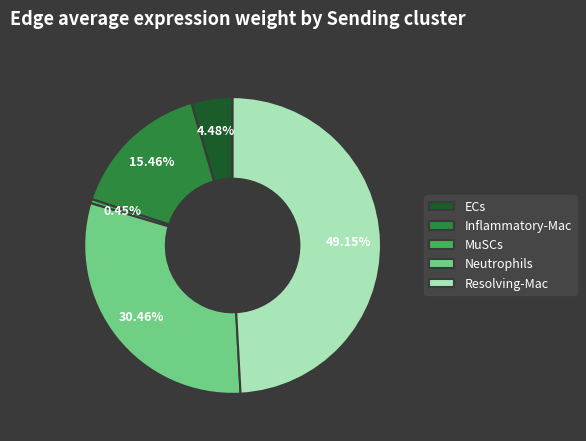

Which has a higher value, Neutrophils or Resolving-Mac?

Resolving-Mac